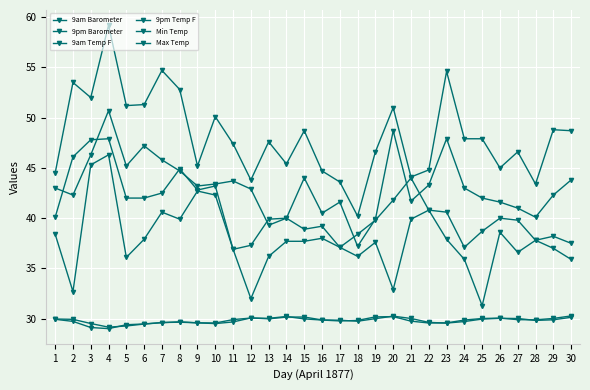

At how many categories does at least one series exceed 45?

21